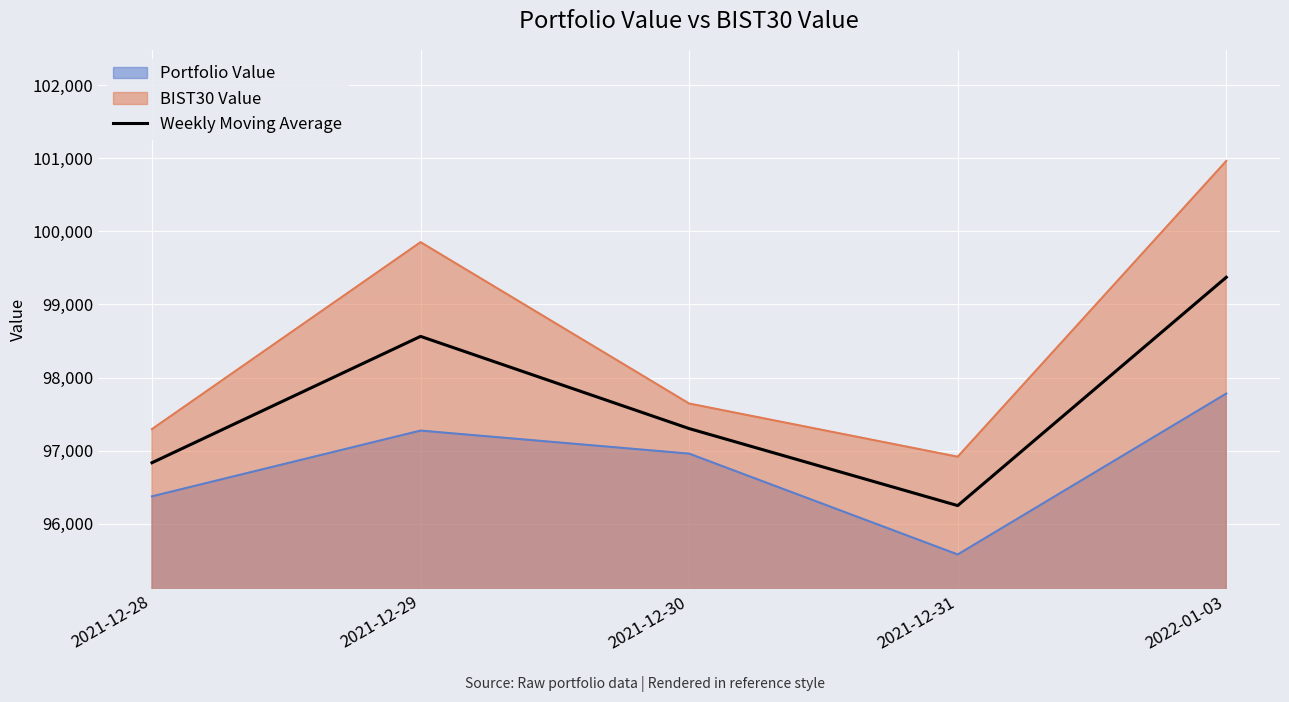

What is the label of the 1st point from the right?

2022-01-03